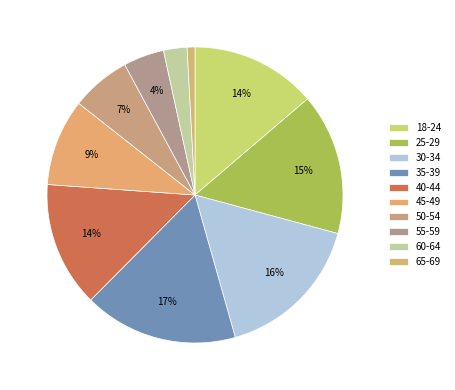

Does 50-54 account for over 50% of the chart?

No